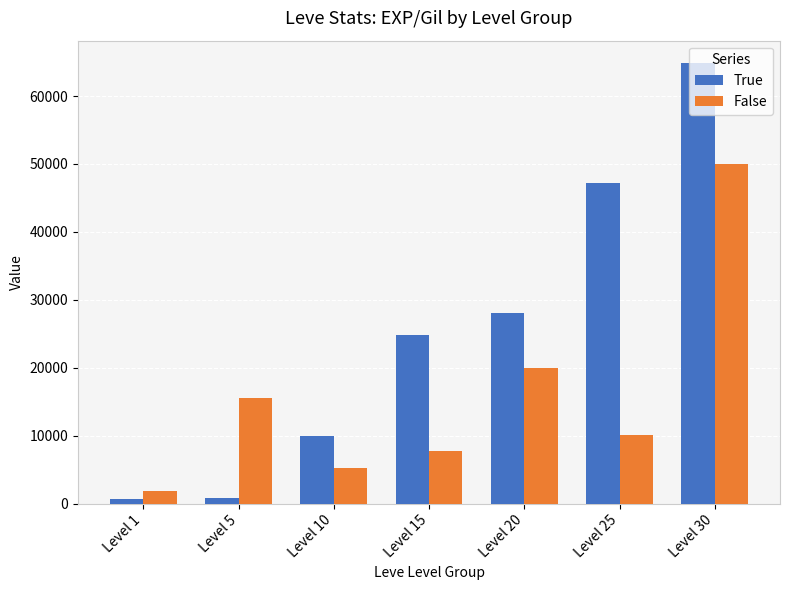

The value of False at Level 30 is 49999. True or false?

True